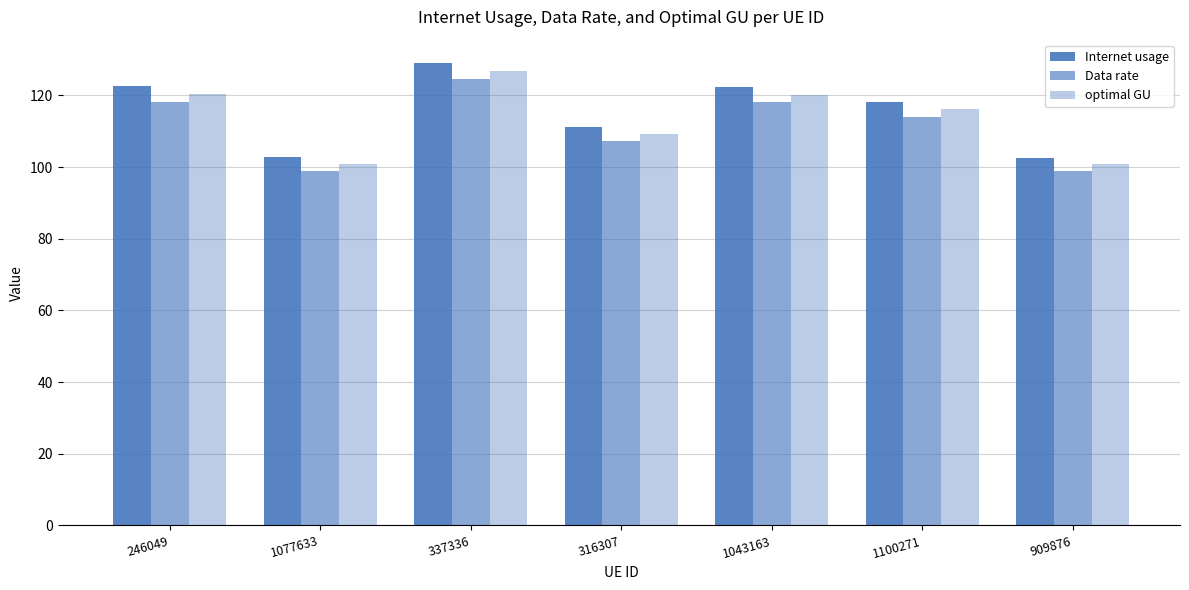

Is the value of Internet usage at 1043163 greater than the value of Data rate at 1077633?

Yes